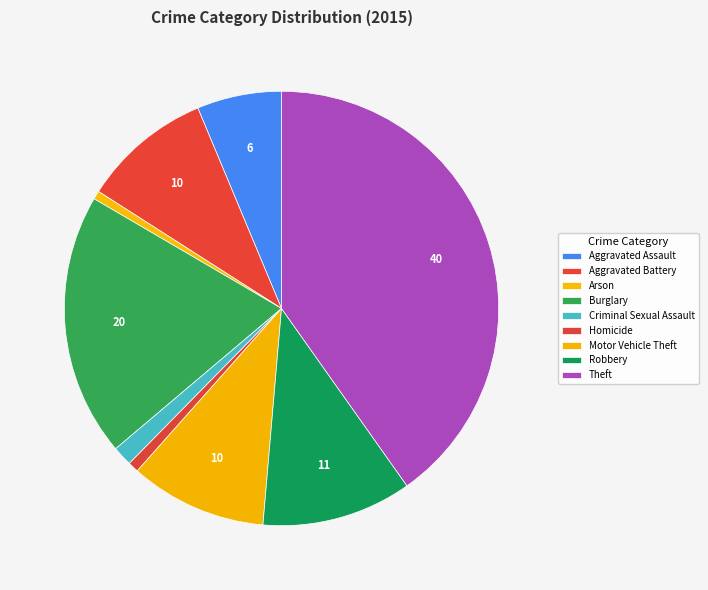

Is it true that Arson is 1% of the pie?

True